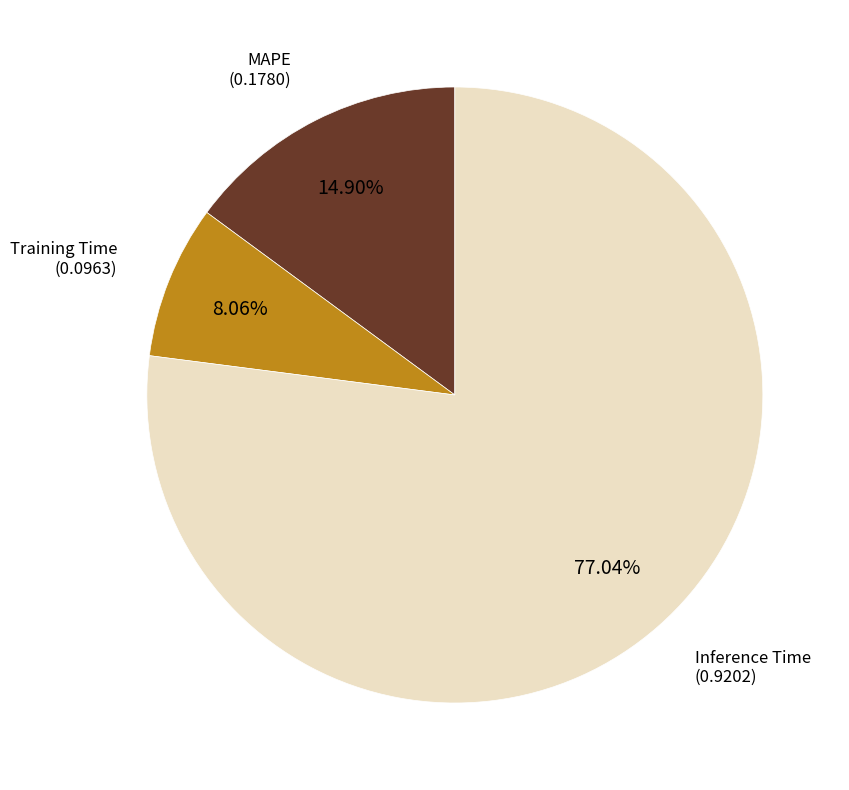

Is there any slice that represents more than half of the pie?

Yes